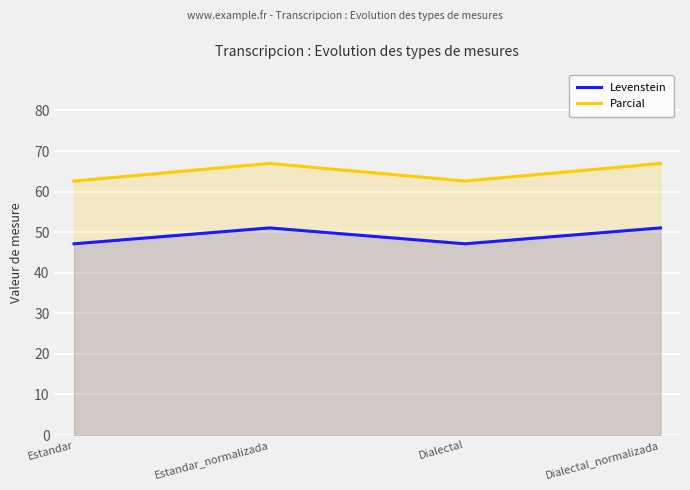

The value of Parcial at Estandar_normalizada is 66.9. True or false?

True